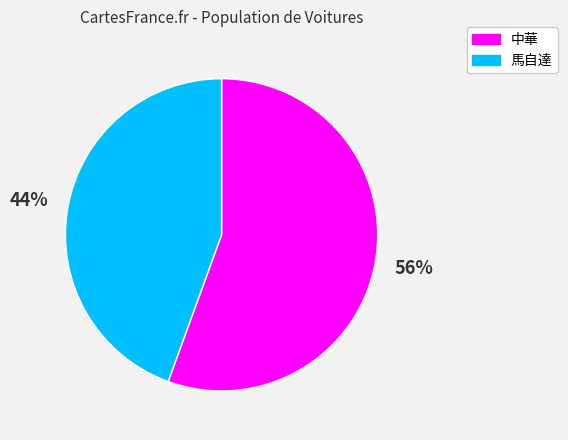

Rank the categories by value from highest to lowest.

中華, 馬自達